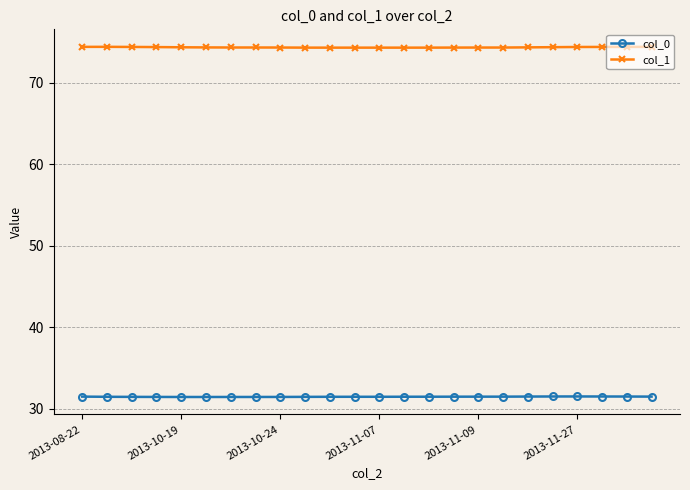

What is the lowest value of the col_0 series?

31.4